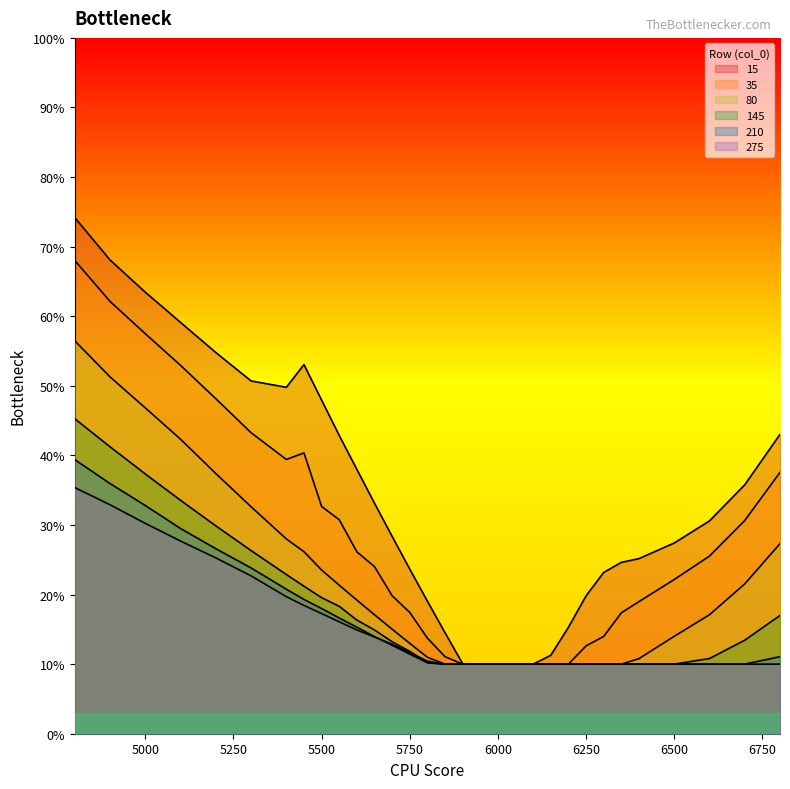

What value does the 210 series have at 5100?

0.3